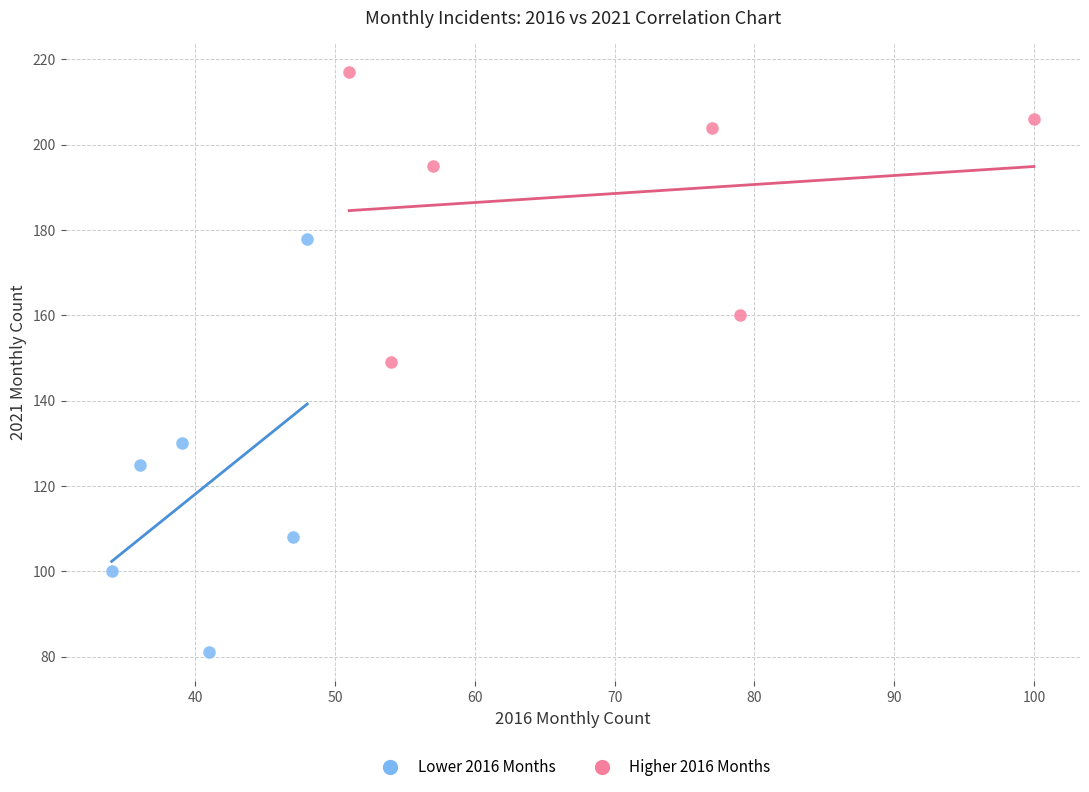

What are all the series names shown in the legend?

Lower 2016 Months, Higher 2016 Months